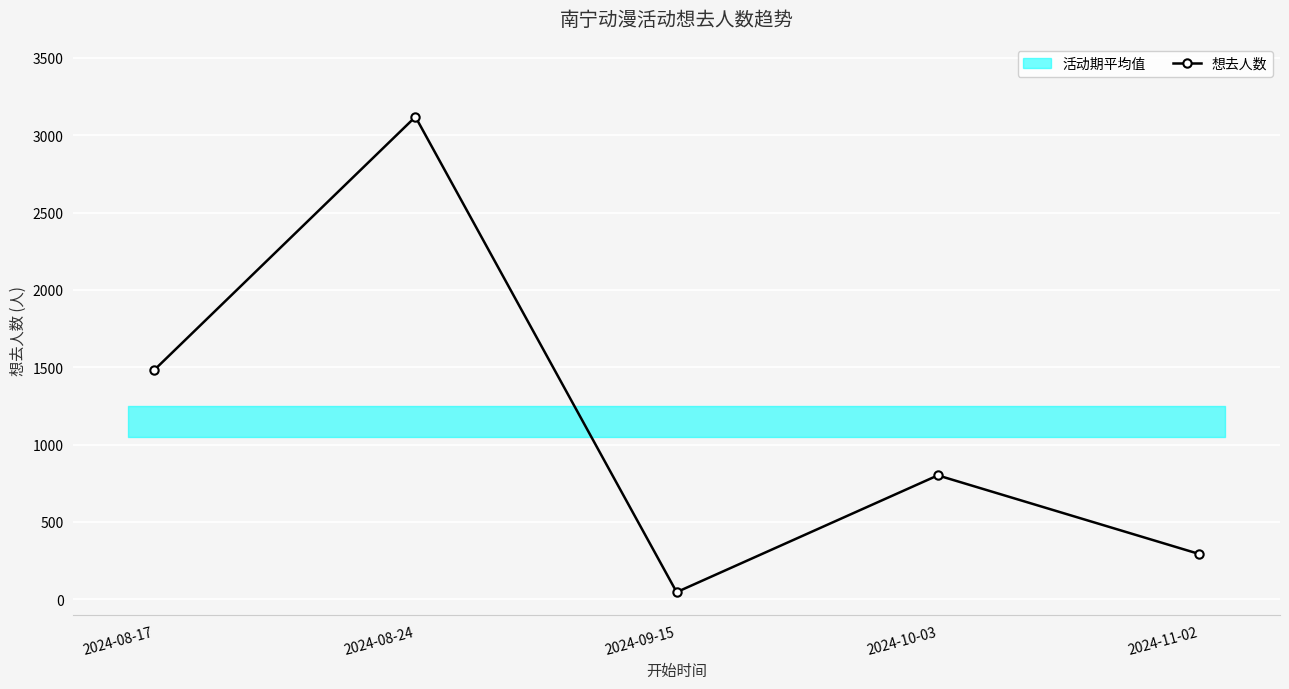

Reading left to right, extract all data points from this chart.

1482	3119	46	801	293